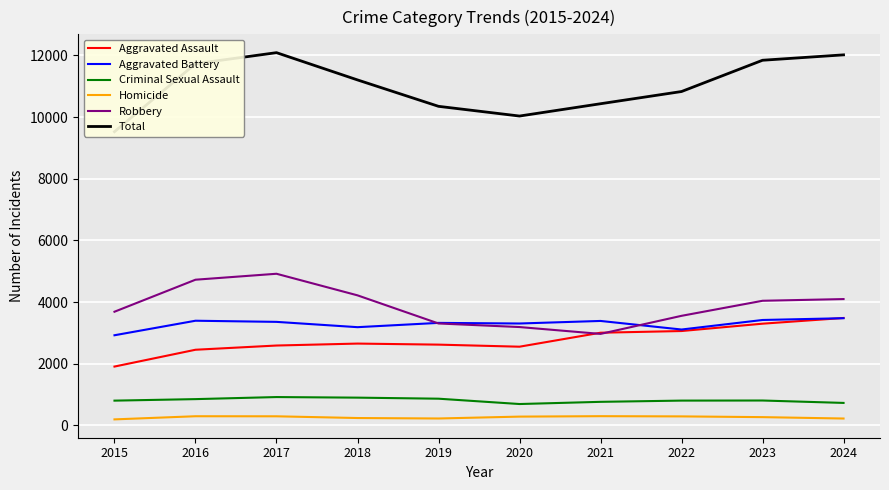

How many categories are shown in the chart?

10